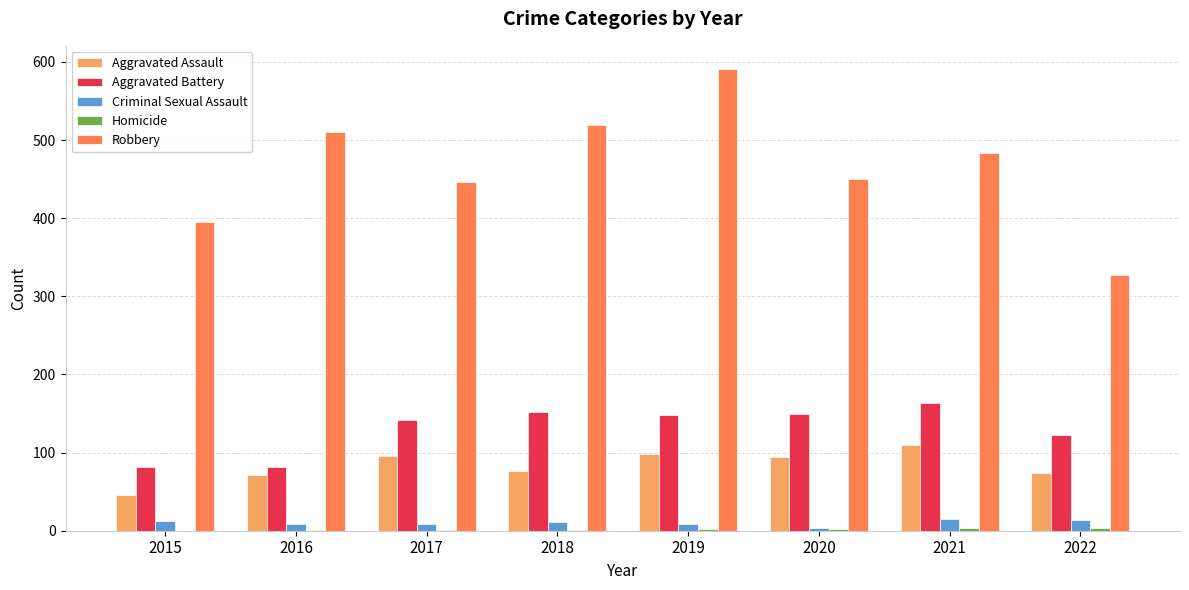

The value of Aggravated Assault at 2021 is 195. True or false?

False